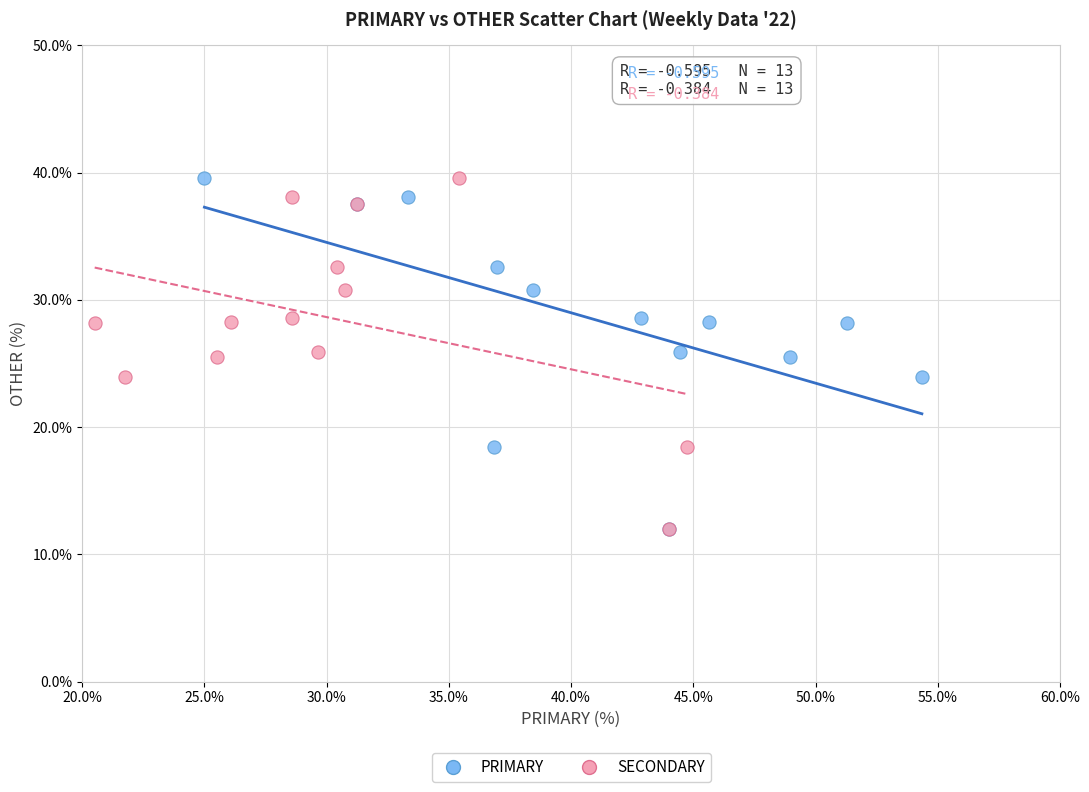

What are all the series names shown in the legend?

PRIMARY, SECONDARY